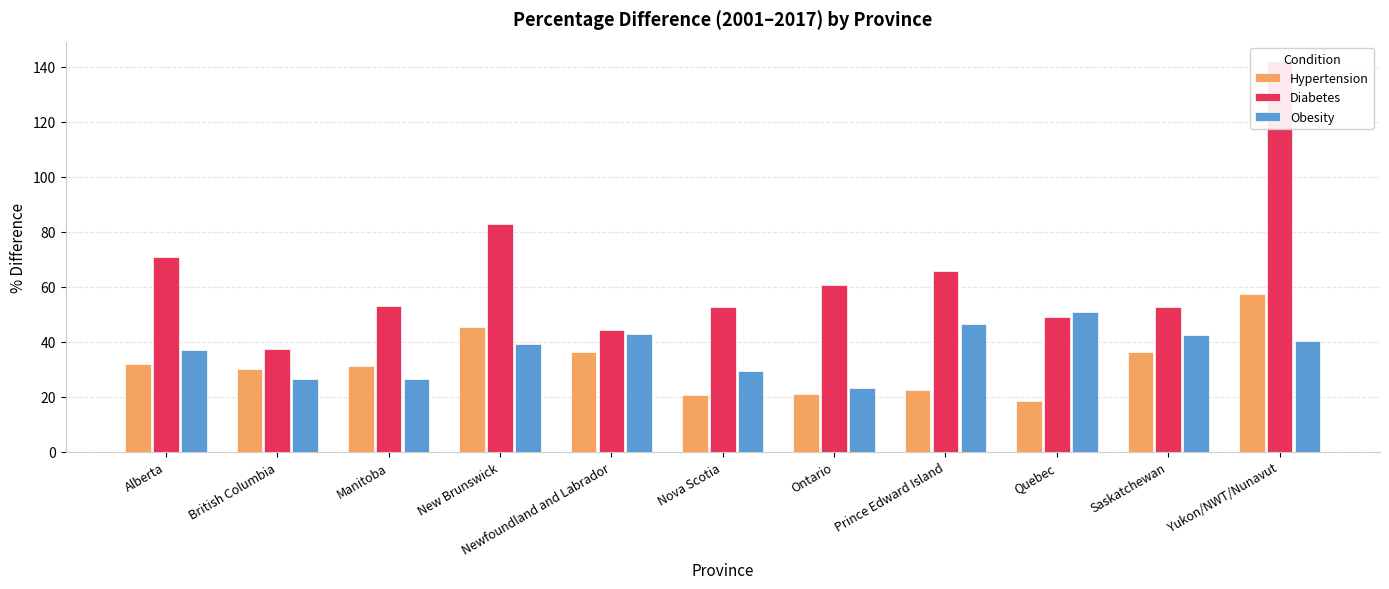

Between Alberta and Nova Scotia, which is larger?

Alberta